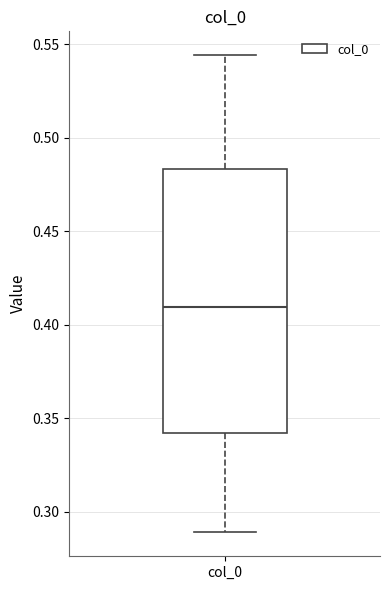

Transcribe this box plot: give where the median line is, the range the box spans, and where the two whiskers end, as read against the y-axis. The values are not printed on the chart, so give them approximately, as read against the axis.

median 0.410, box 0.340 to 0.485, whiskers 0.290 to 0.545